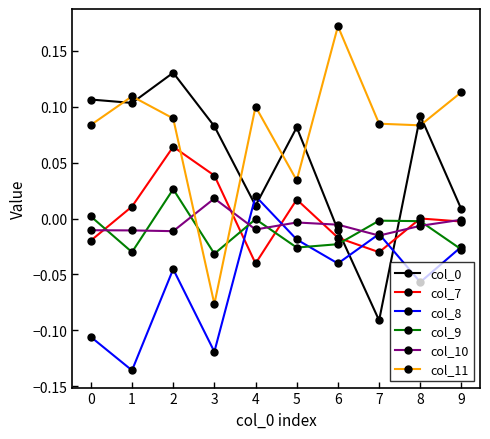

Which series has the largest total across all categories?

col_11